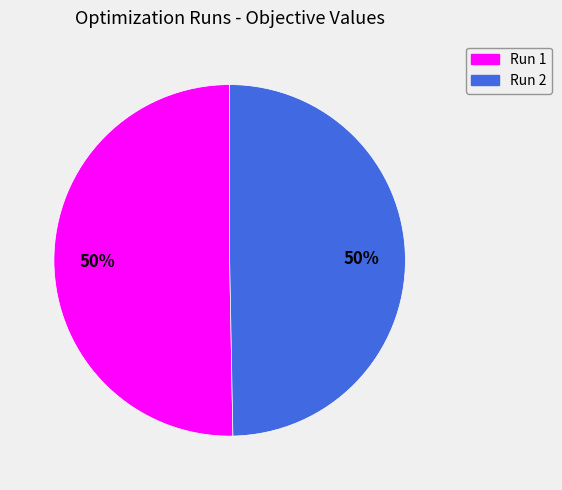

The Run 1 slice represents 60% of the pie. True or false?

False